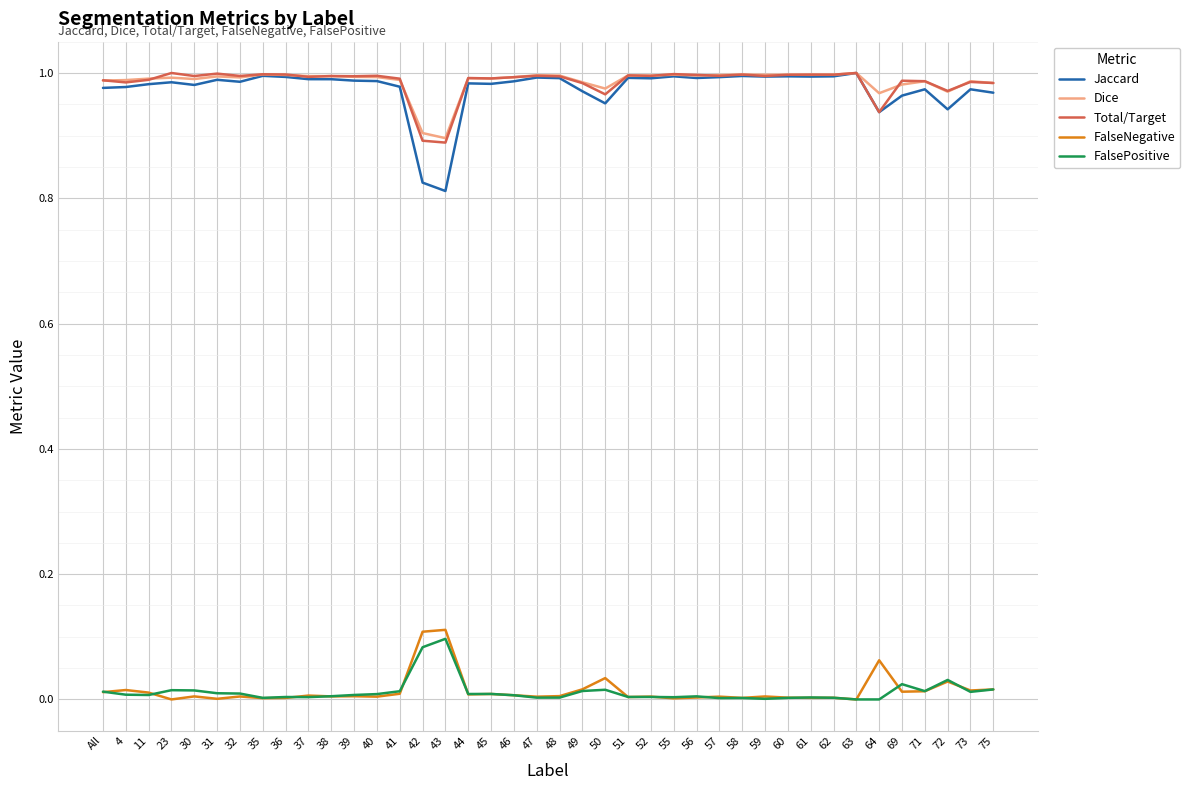

True or false: FalseNegative and Total/Target cross at least once.

False